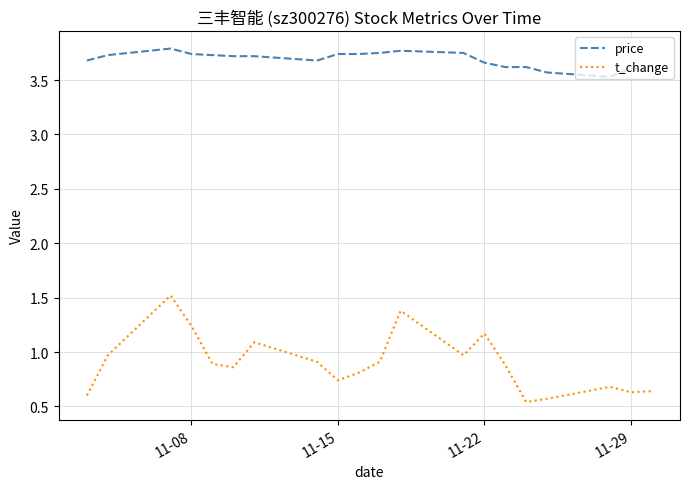

What is the difference between the maximum and minimum values in the price series?

0.3